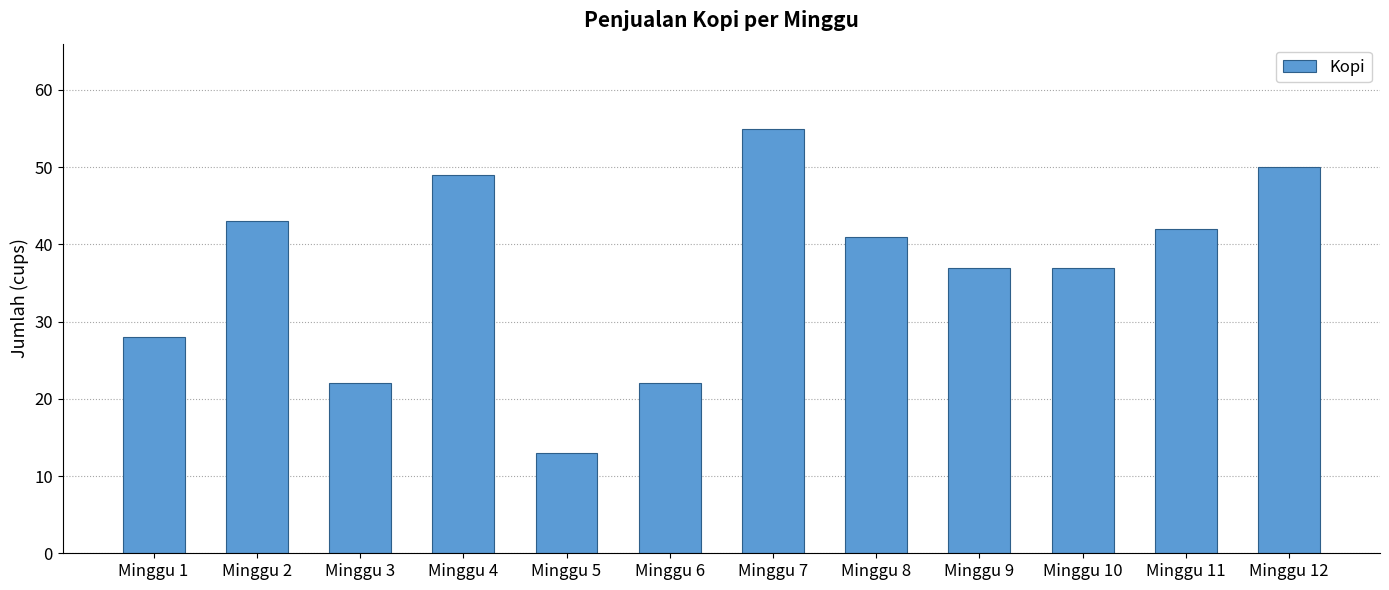

What is the greatest value displayed?

55